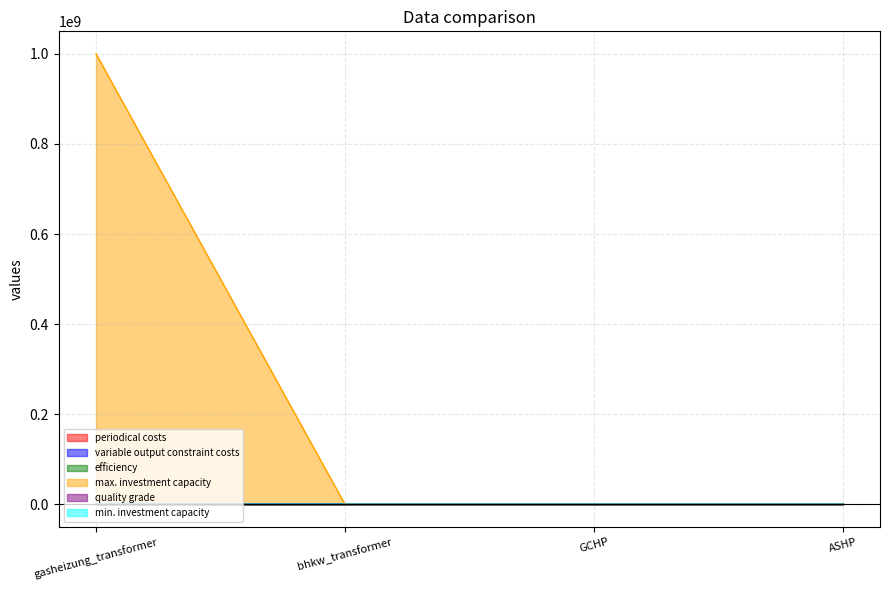

Reading left to right, transcribe all the data shown in this chart.

periodical costs: gasheizung_transformer=110.0	bhkw_transformer=129.0	GCHP=142.0	ASHP=137.0
variable output constraint costs: gasheizung_transformer=232.0	bhkw_transformer=308.0	GCHP=8.0	ASHP=12.0
efficiency: gasheizung_transformer=0.9	bhkw_transformer=0.4	GCHP=1.0	ASHP=1.0
max. investment capacity: gasheizung_transformer=999999999.0	bhkw_transformer=0.0	GCHP=1000.0	ASHP=1000.0
quality grade: gasheizung_transformer=0.0	bhkw_transformer=0.0	GCHP=0.6	ASHP=0.4
min. investment capacity: gasheizung_transformer=0.0	bhkw_transformer=0.0	GCHP=1000.0	ASHP=1000.0